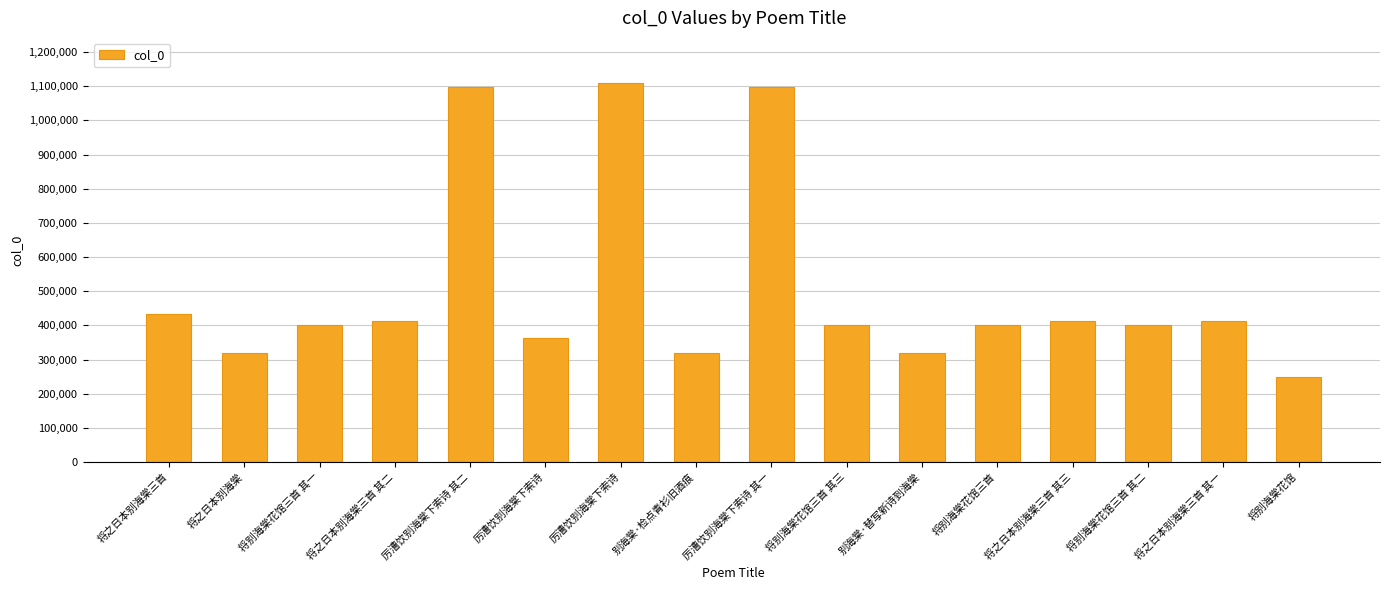

The chart shows a value of 435714 at 将别海棠花馆. True or false?

False